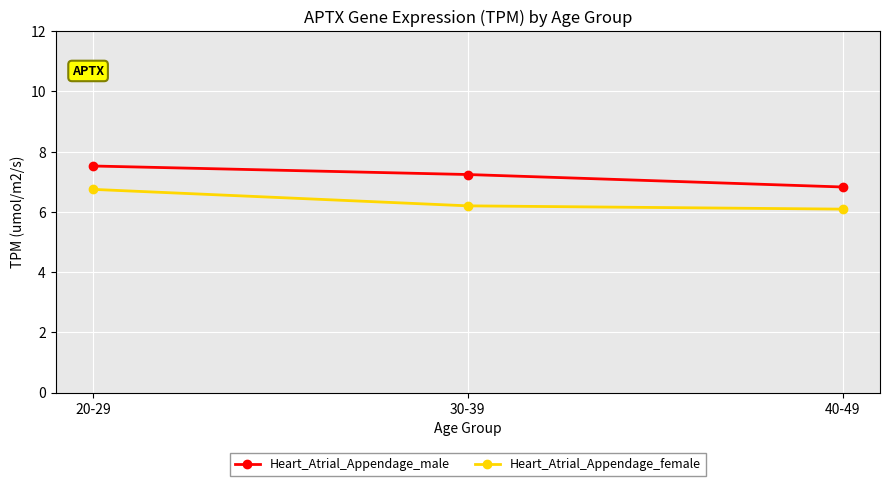

Does the chart display data point markers on the line(s)?

Yes